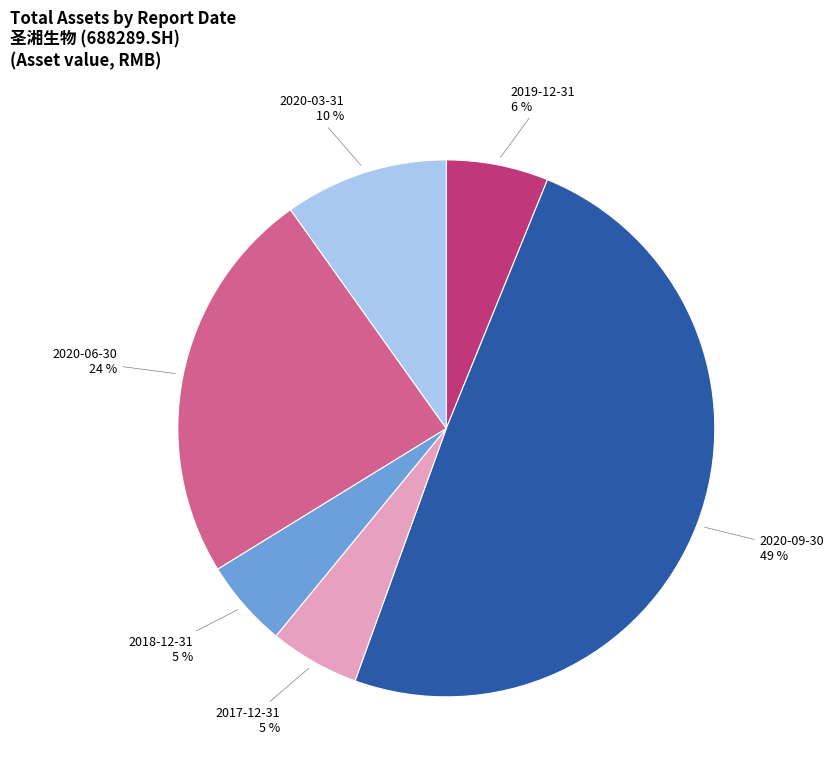

Is it true that 2020-09-30 is 49% of the pie?

True